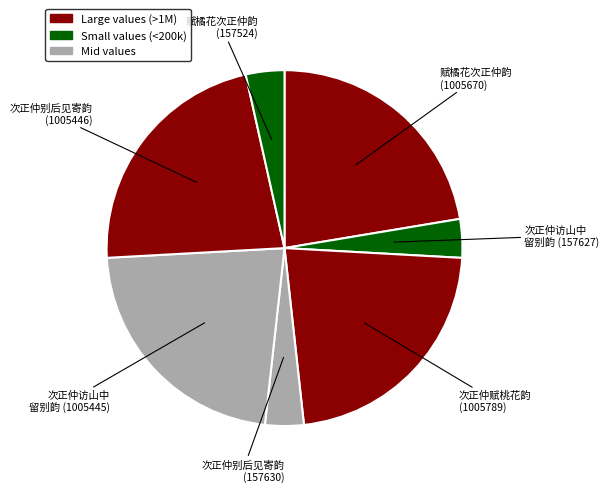

Is there a majority slice in this chart?

No